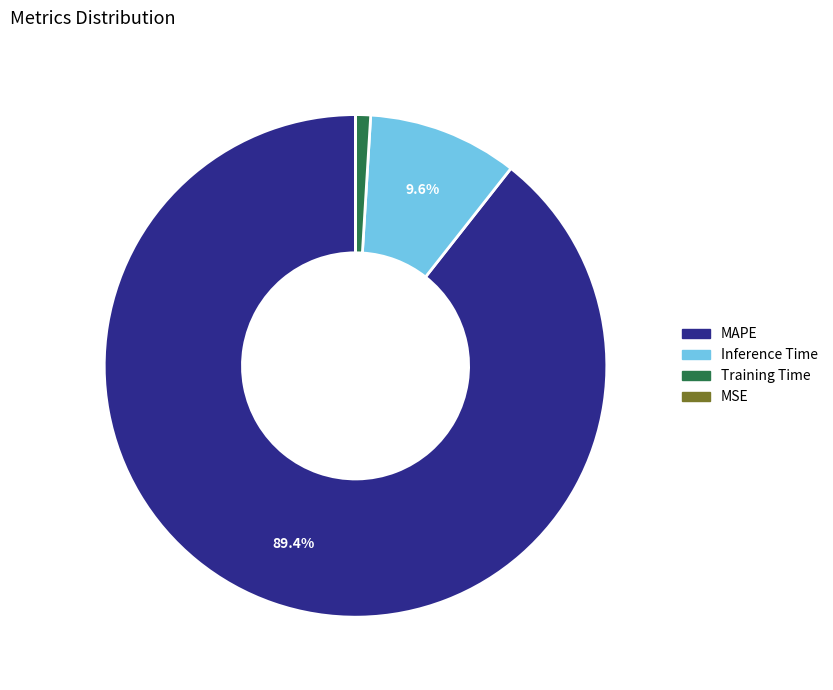

To the nearest percent, what is the difference between the largest and smallest slice percentages?

89%